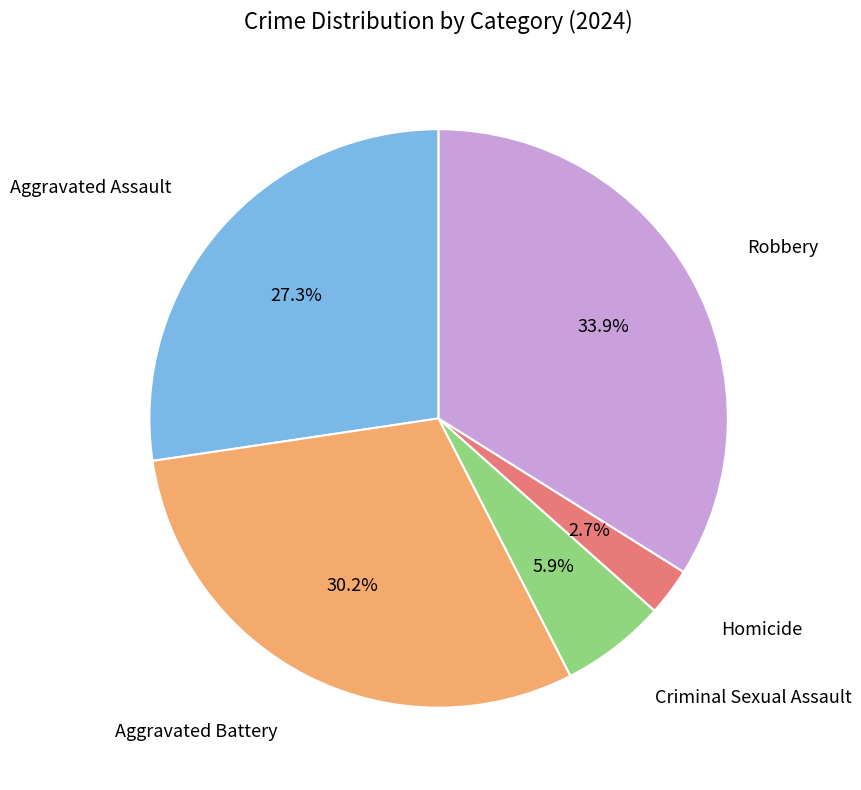

To the nearest percent, what is the difference between the largest and smallest slice percentages?

31%